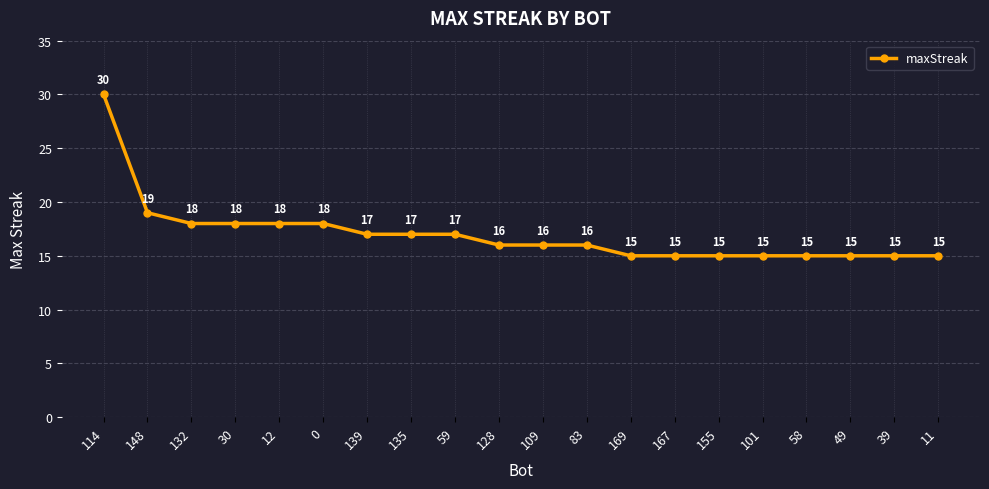

Approximately how many times larger is the value at 39 compared to 0?

0.8